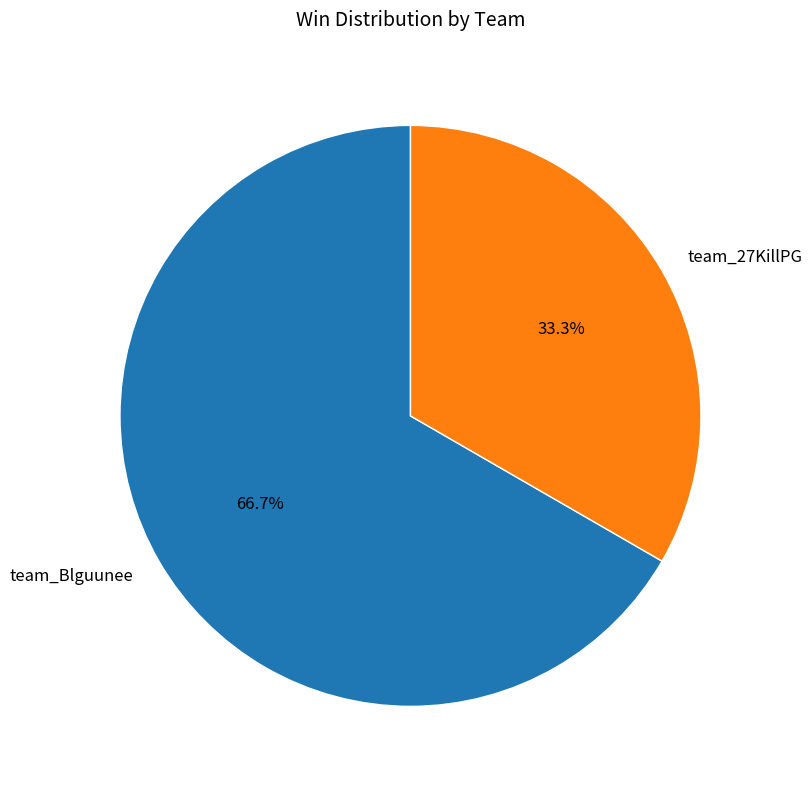

How many segments does this pie chart have?

2